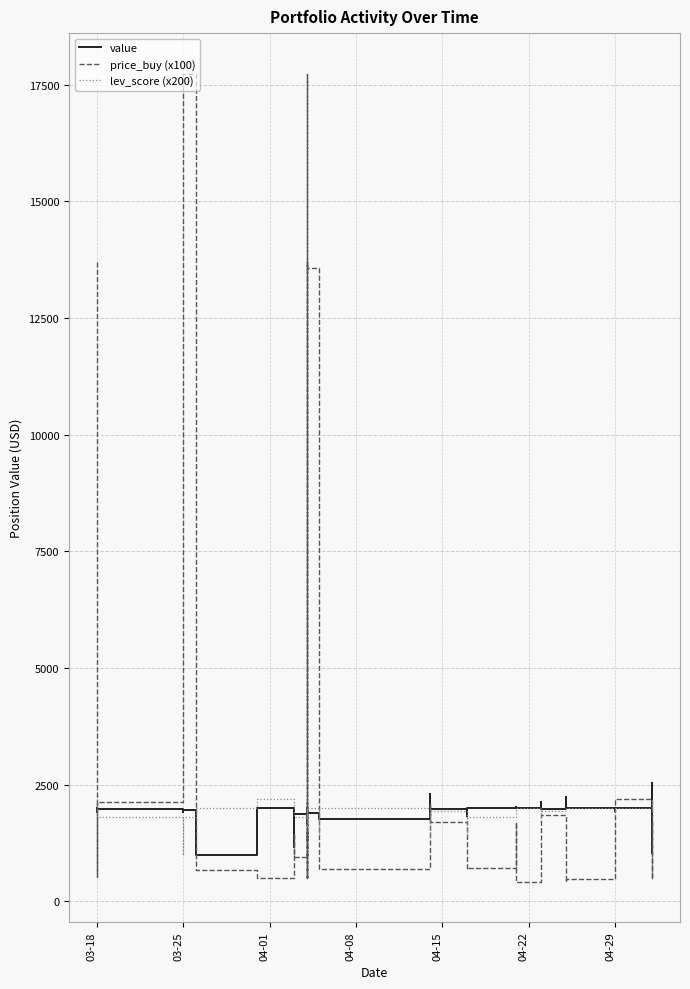

What are all the series names shown in the legend?

value, price_buy (x100), lev_score (x200)